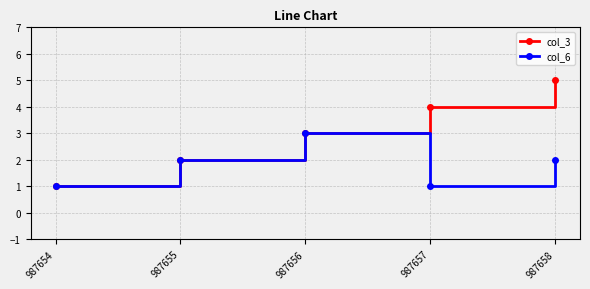

List the series in order of their peak value, lowest first.

col_6, col_3